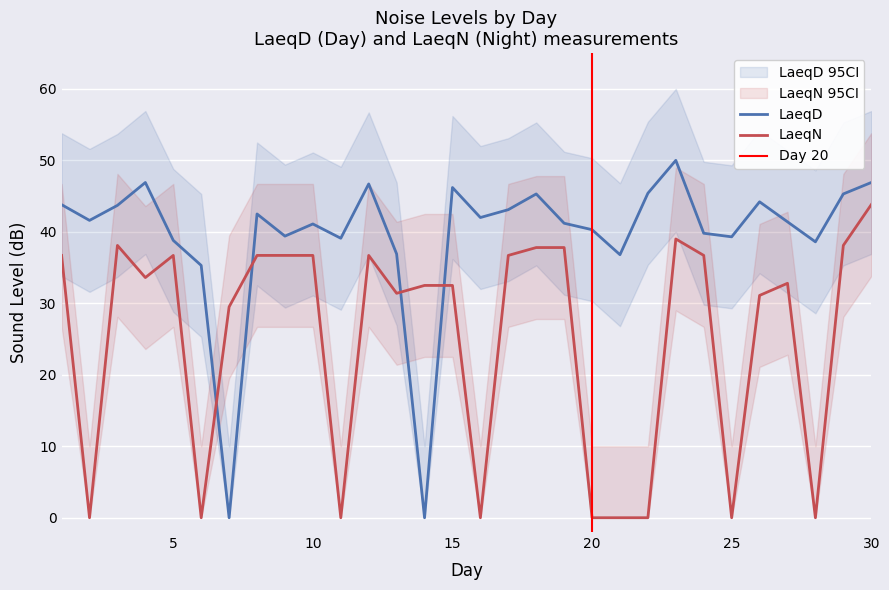

True or false: LaeqN has a value of 49.3 at 7.

False